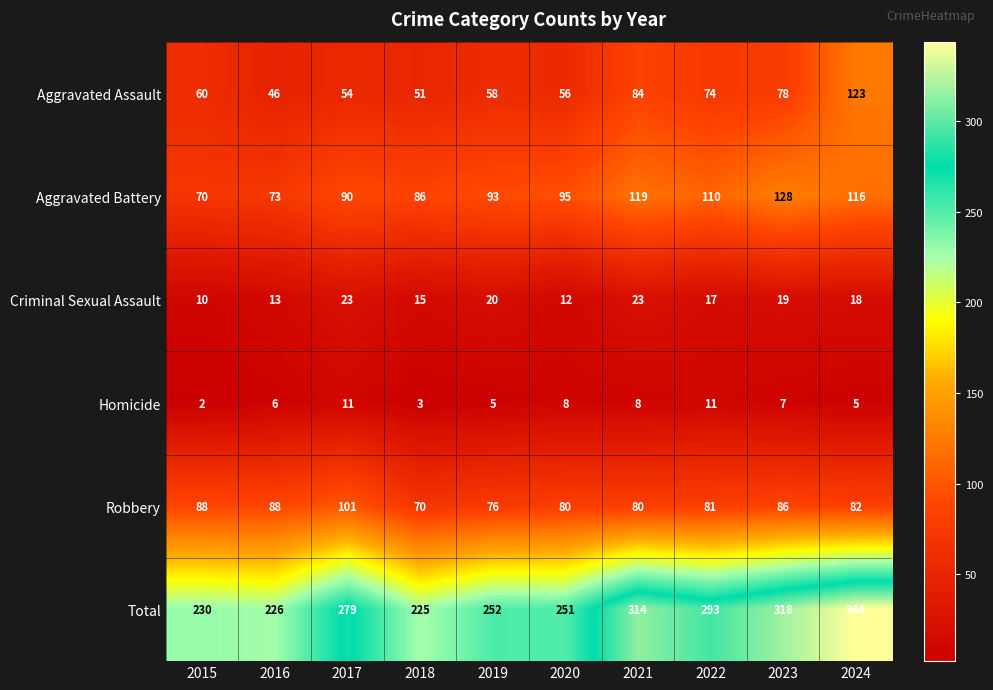

True or false: Robbery has a value of 80 at 2020.

True